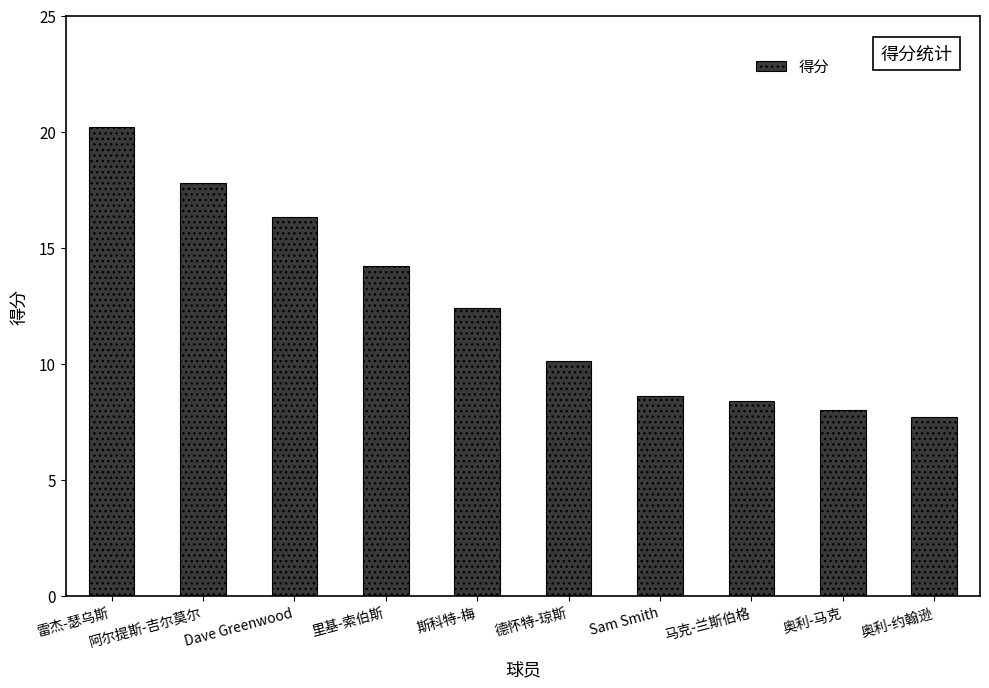

What position from the left is 雷杰-瑟乌斯?

1